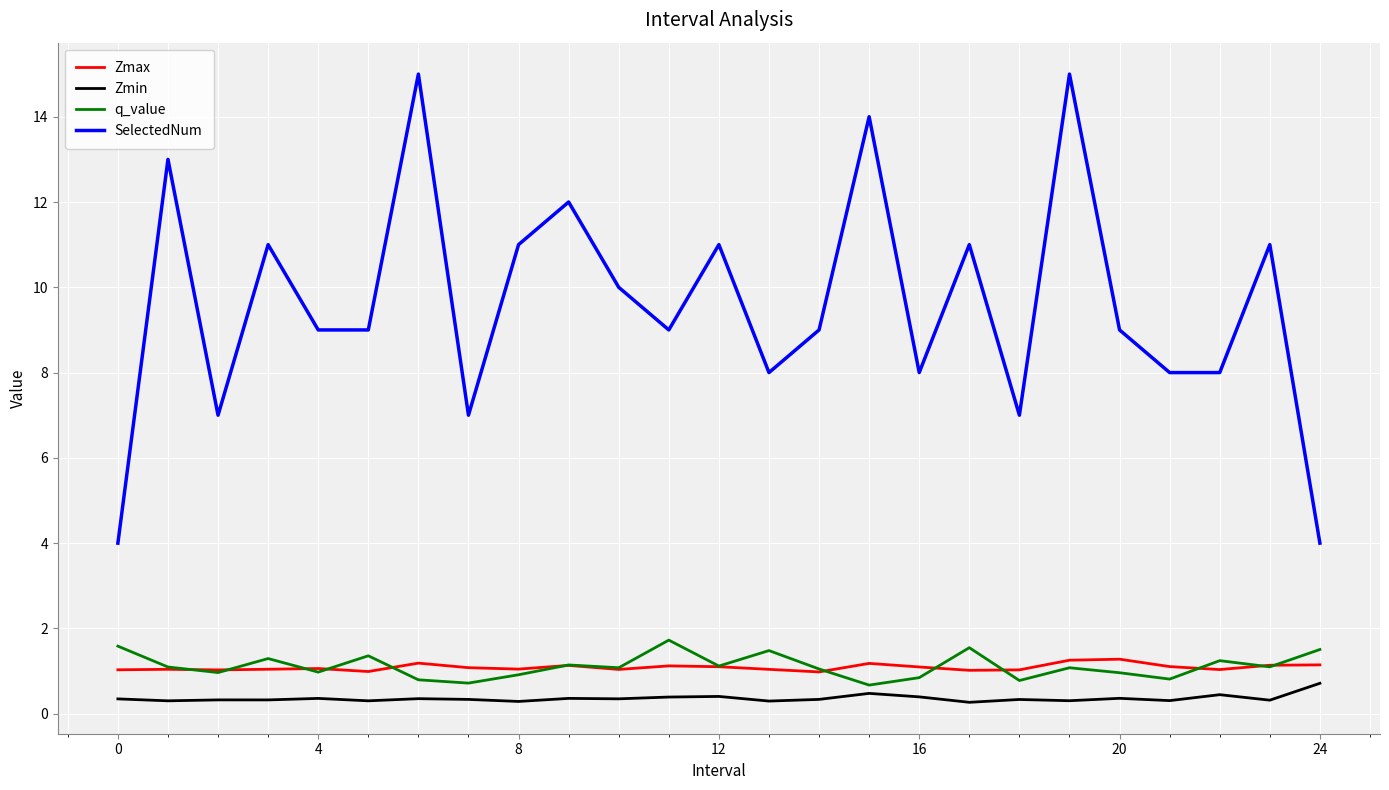

True or false: SelectedNum and Zmax intersect in this chart.

False